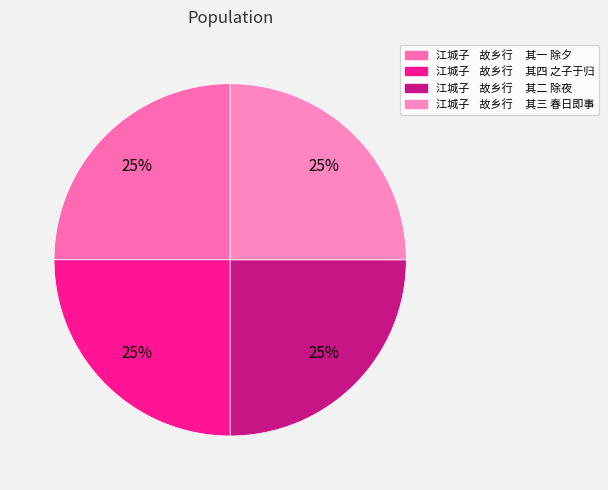

How many segments does this pie chart have?

4